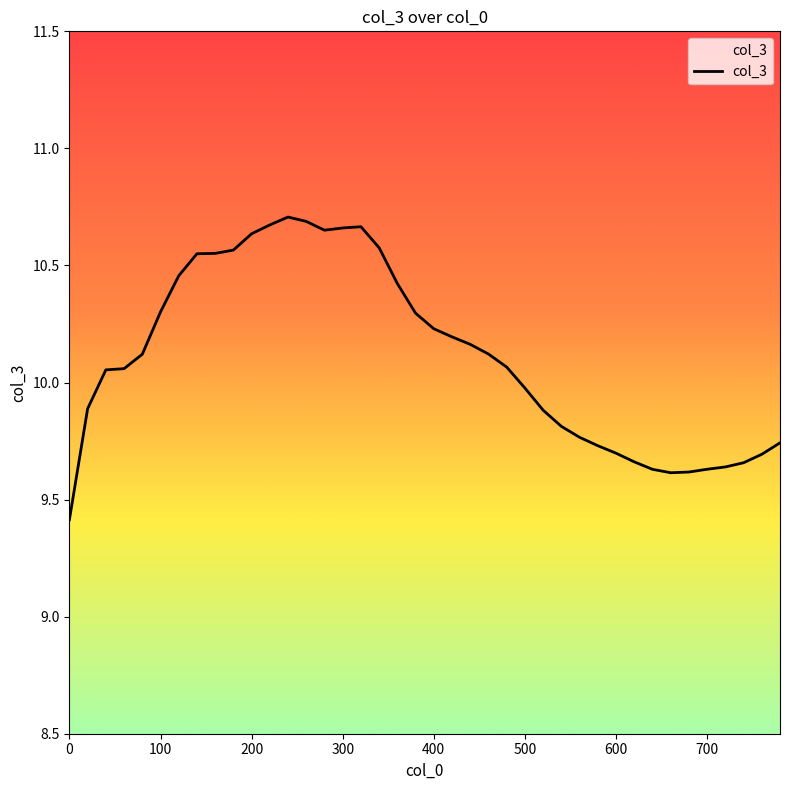

What is the difference between the maximum and minimum values?

1.3